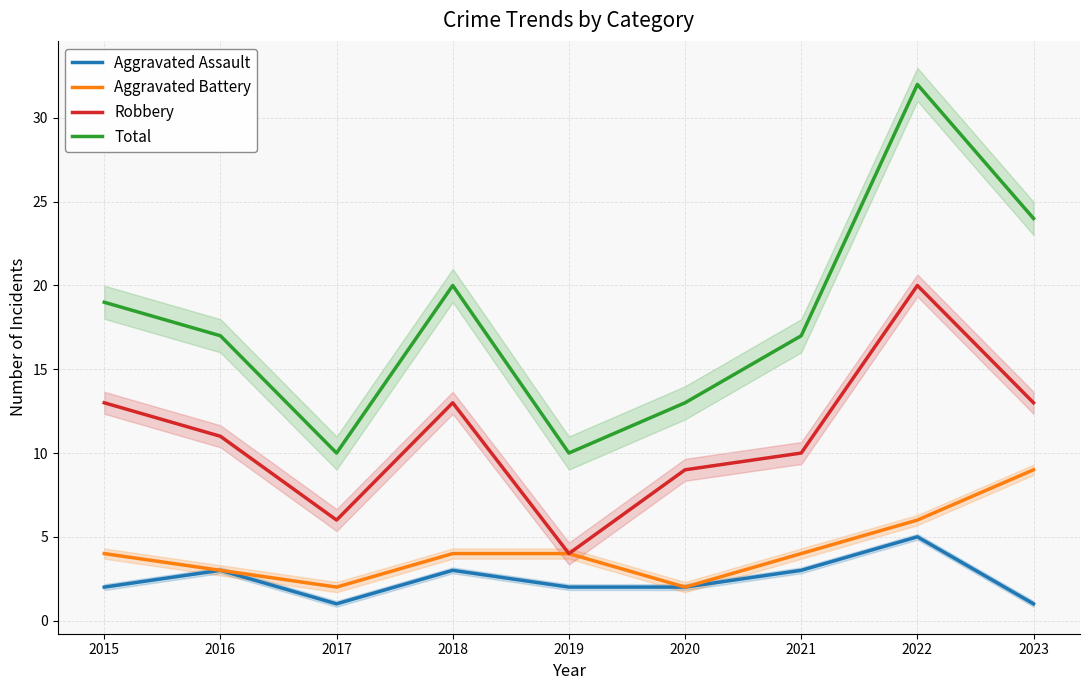

What is the difference between the second highest and minimum values in the Aggravated Battery series?

4